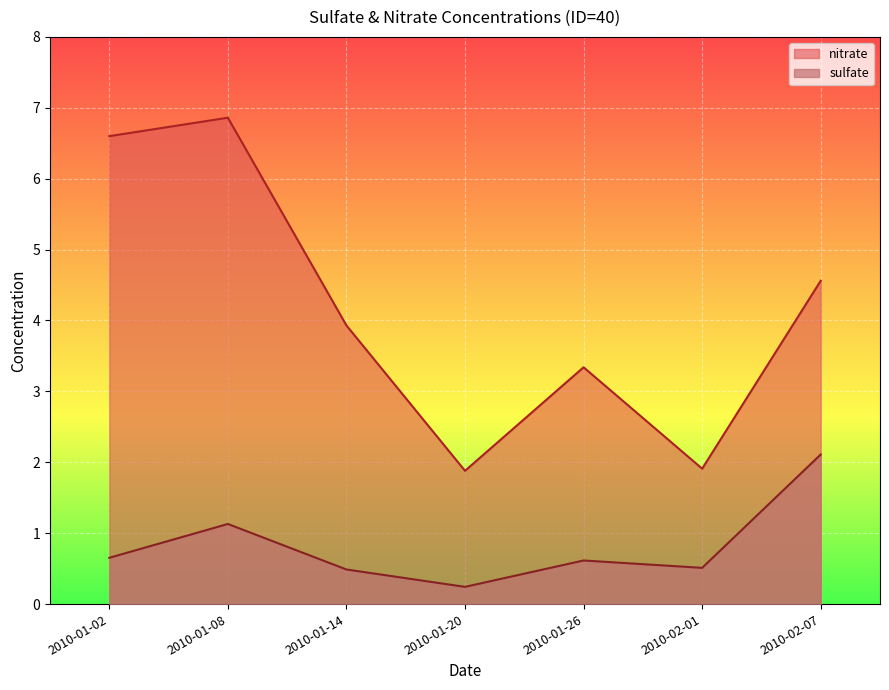

At 2010-01-14, list the series in order from smallest to largest.

sulfate, nitrate